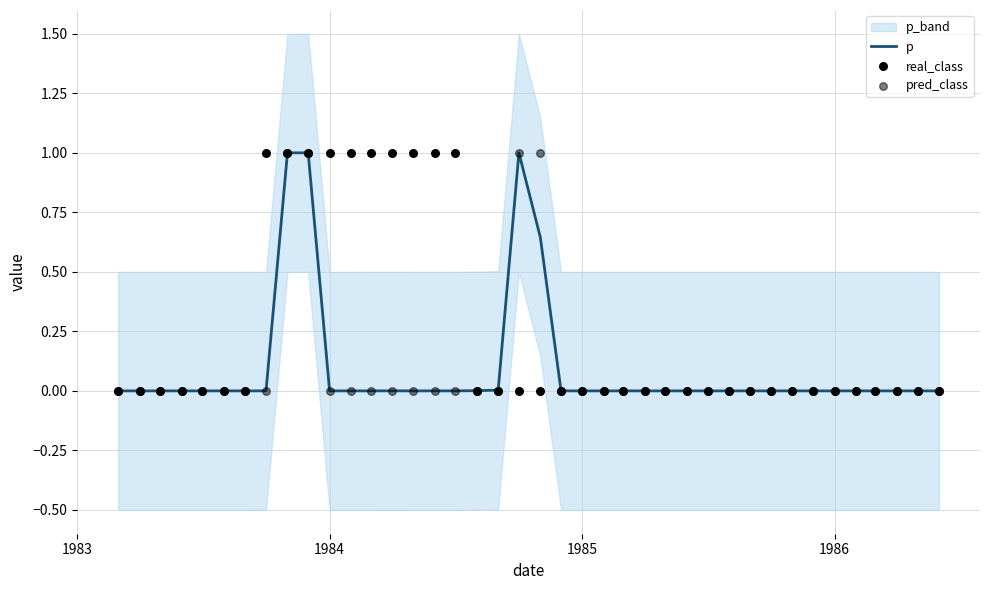

At how many categories does at least one series exceed 0?

40